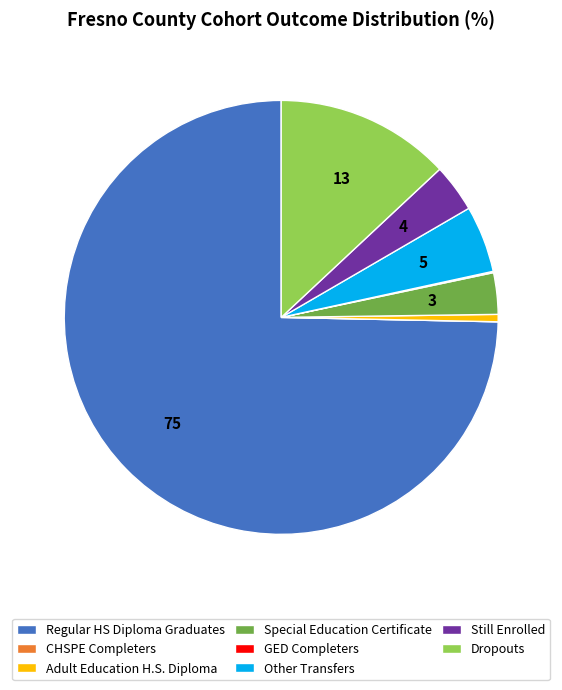

Is there a majority slice in this chart?

Yes